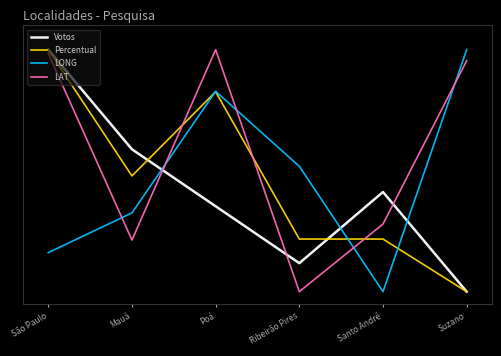

What are all the series names shown in the legend?

Votos, Percentual, LONG, LAT